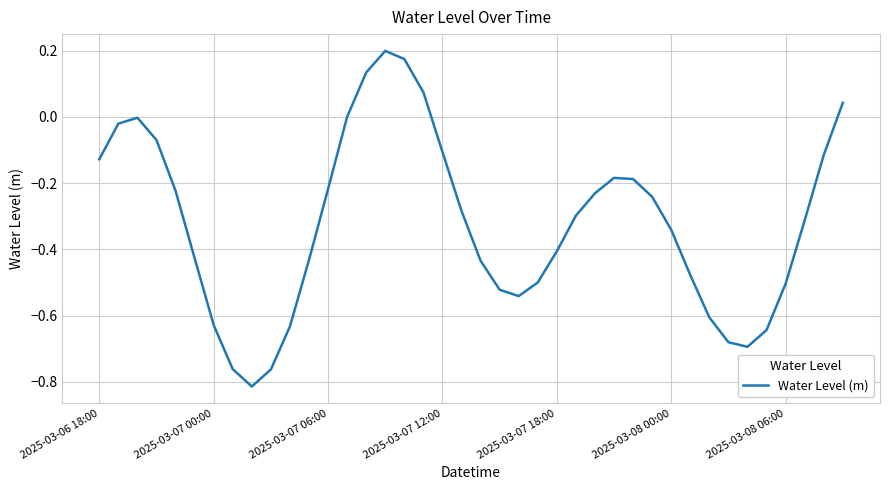

What is the difference between the maximum and minimum values?

1.0